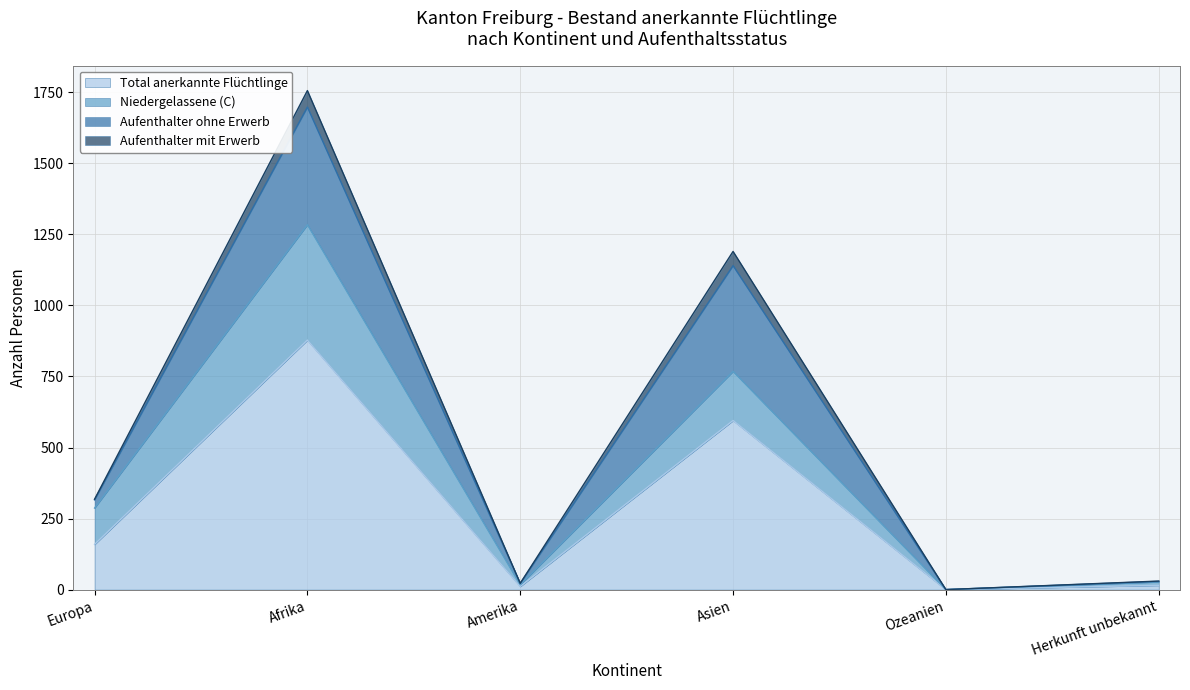

What is the difference between the Aufenthalter ohne Erwerb values at Asien and Amerika?

367